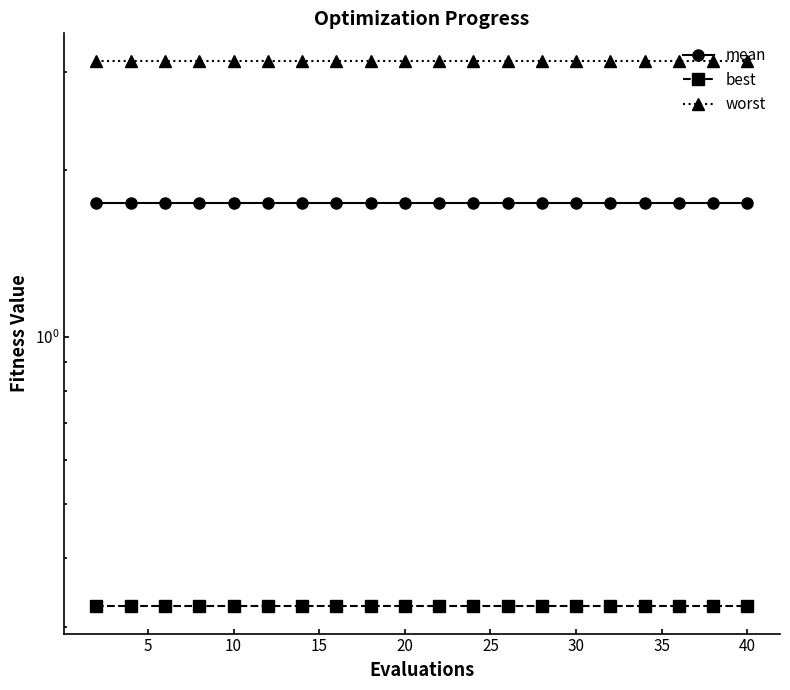

What is the maximum value for mean?

1.7